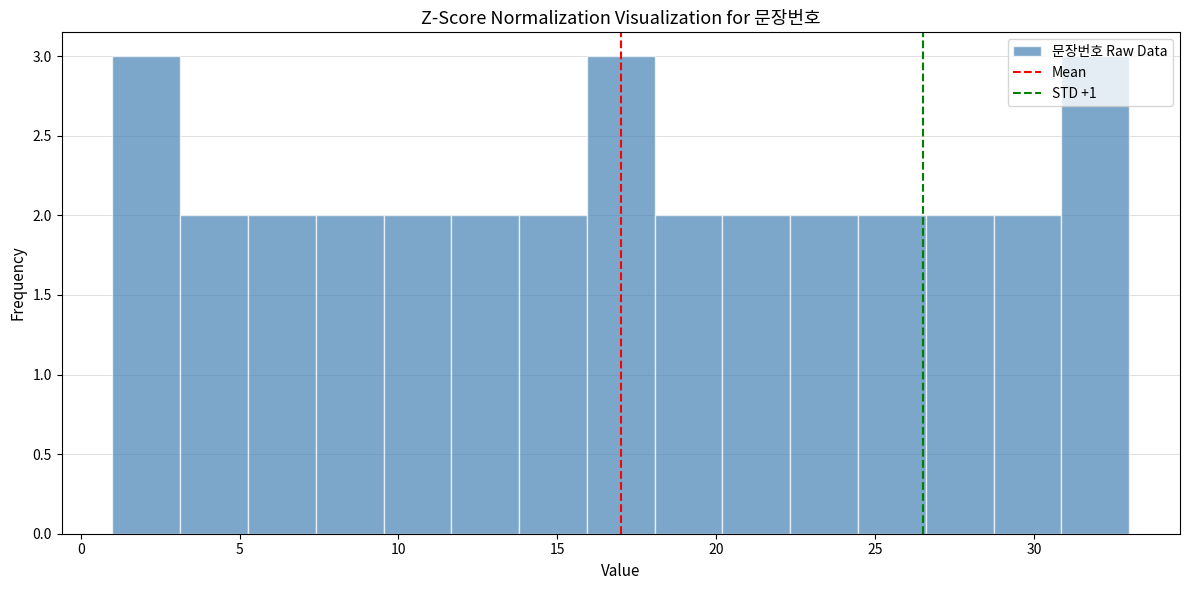

What is the height of the bar covering 18.0 to 20.0 on the x-axis? Neither the bar edges nor the heights are printed on the chart, so give them approximately, as read against the axes.

2